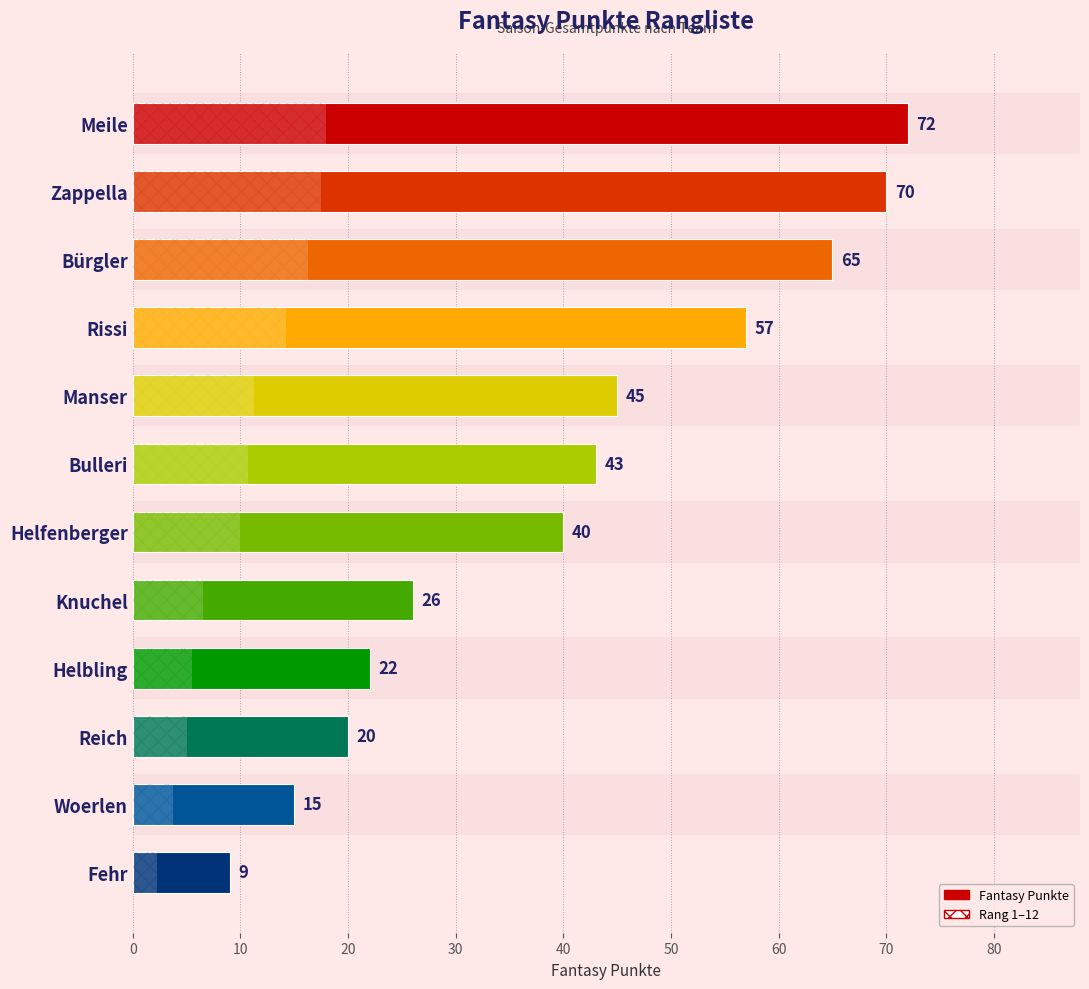

Rank the categories by value from lowest to highest.

Fehr, Woerlen, Reich, Helbling, Knuchel, Helfenberger, Bulleri, Manser, Rissi, Bürgler, Zappella, Meile